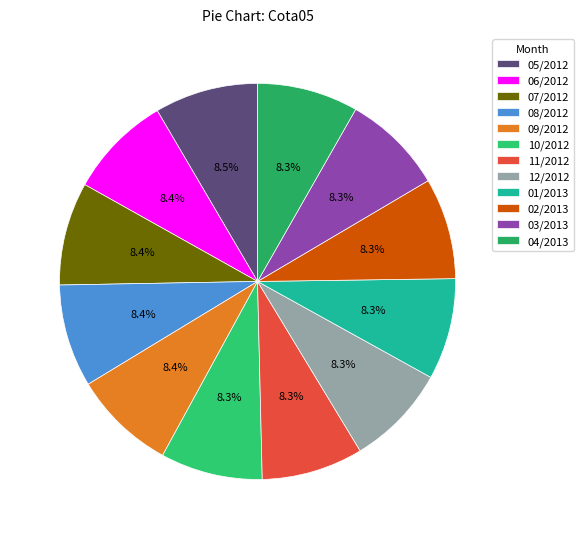

Do 01/2013 and 03/2013 together represent more than half of the pie?

No